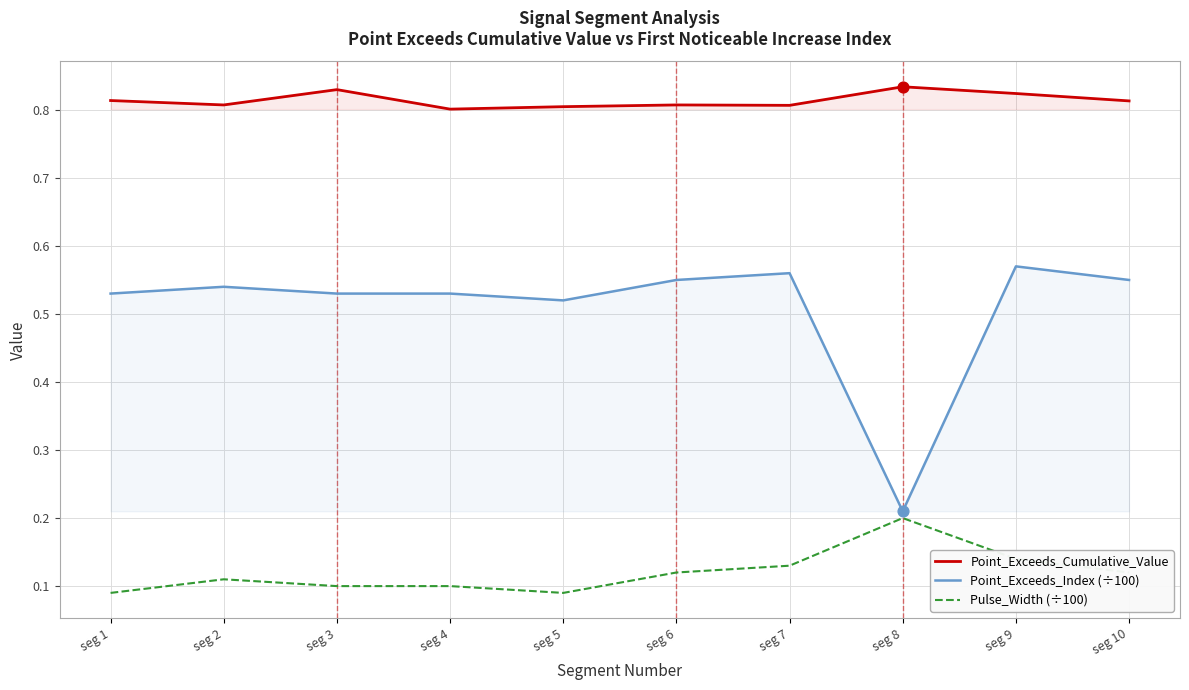

At which category is the sum across all series the highest?

seg 9